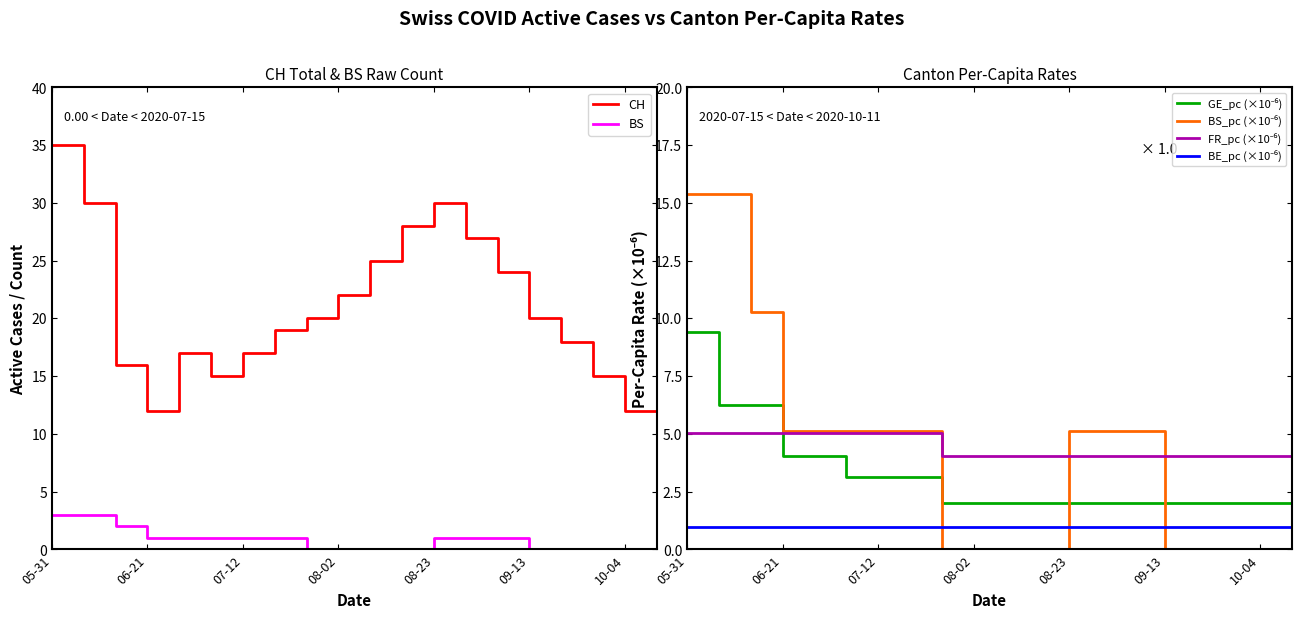

True or false: BS_pc (×10⁻⁶) has more than 1 points higher than both neighbors.

False